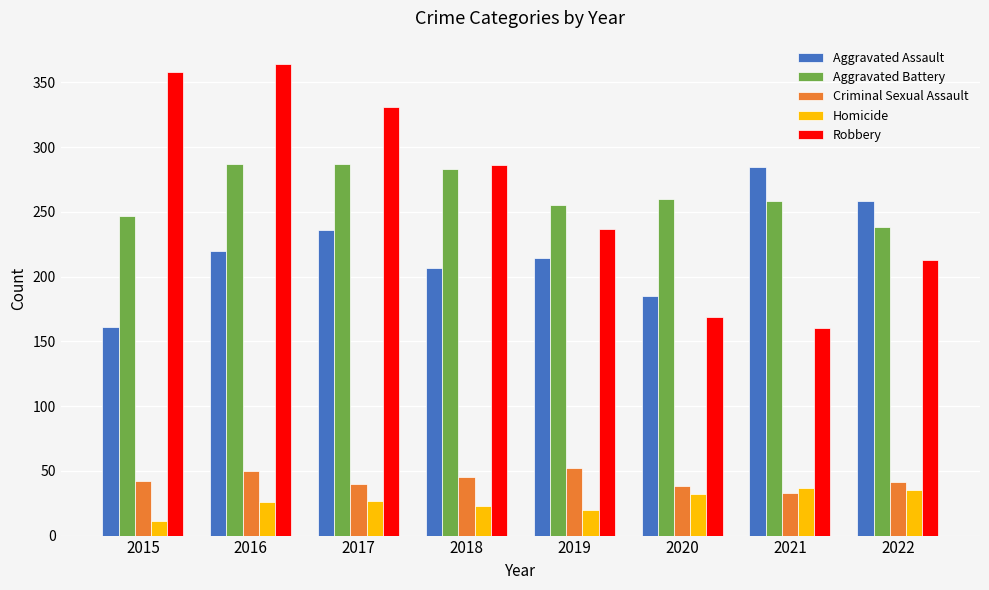

What is the total value across all series at 2021?

773